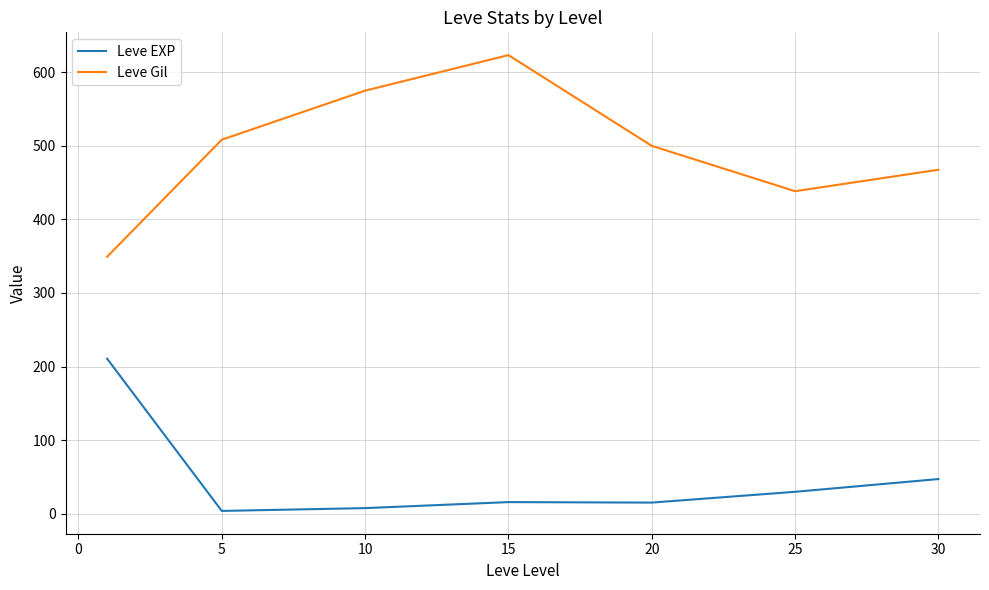

True or false: Leve EXP and Leve Gil cross at least once.

False